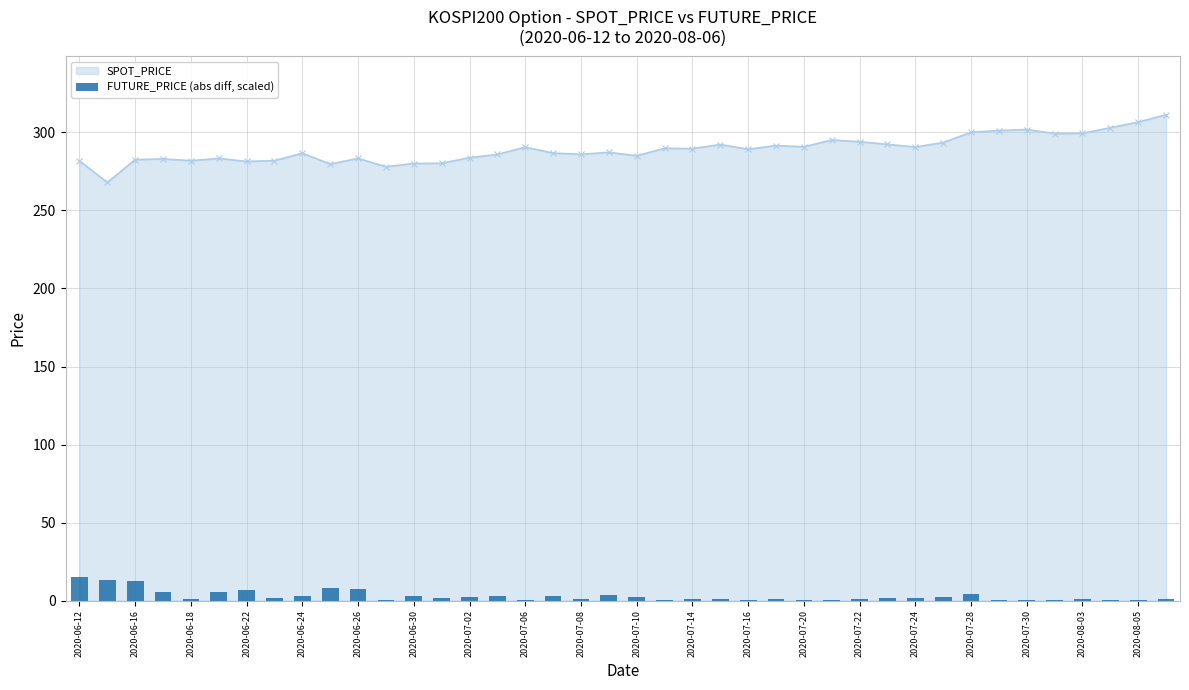

Is it true that SPOT_PRICE equals 194.8 at 2020-07-22?

False